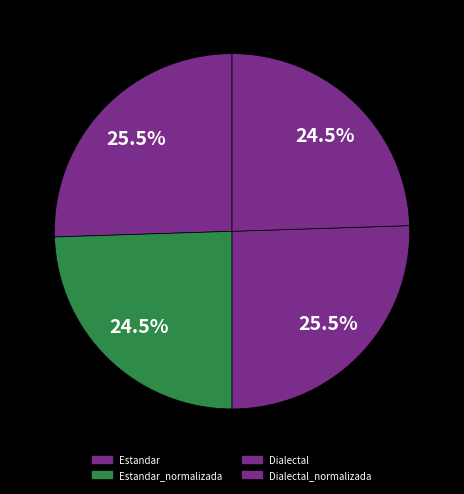

Count the number of slices in the pie.

4